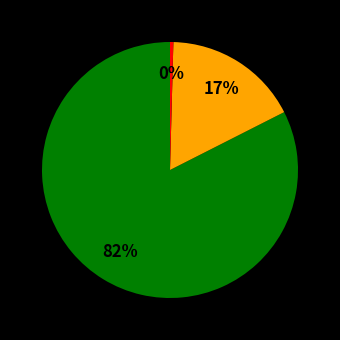

How many segments does this pie chart have?

3